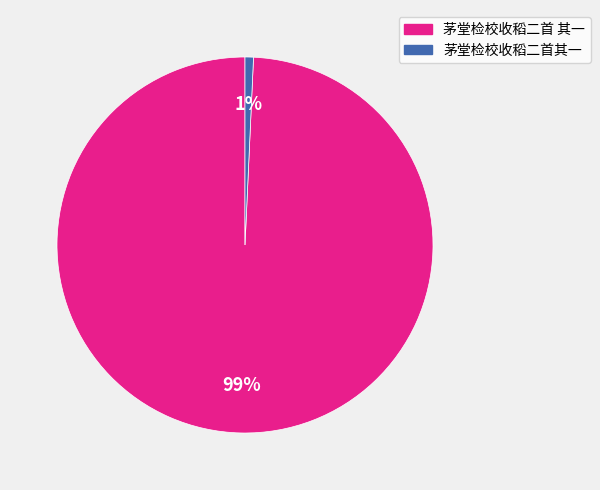

What percentage is the 茅堂检校收稻二首 其一 slice, to the nearest percent?

99%